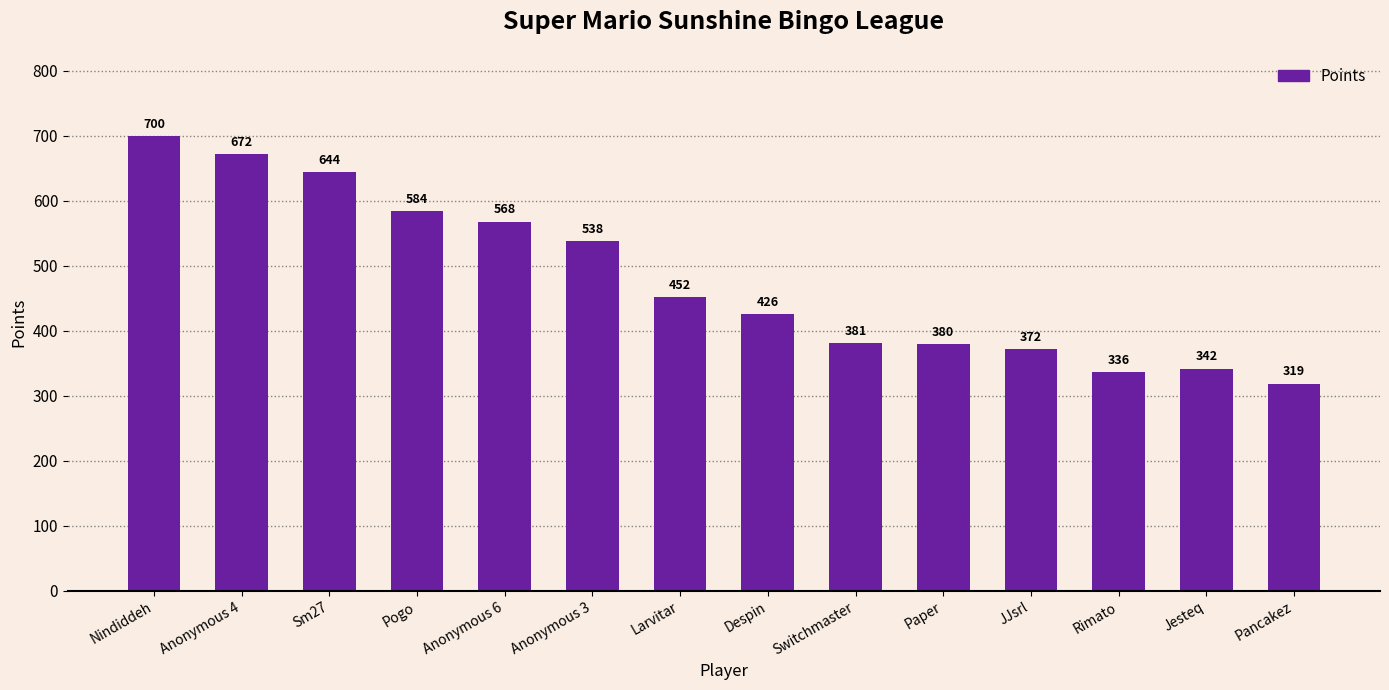

What is the change in value from Anonymous 3 to Larvitar?

-86